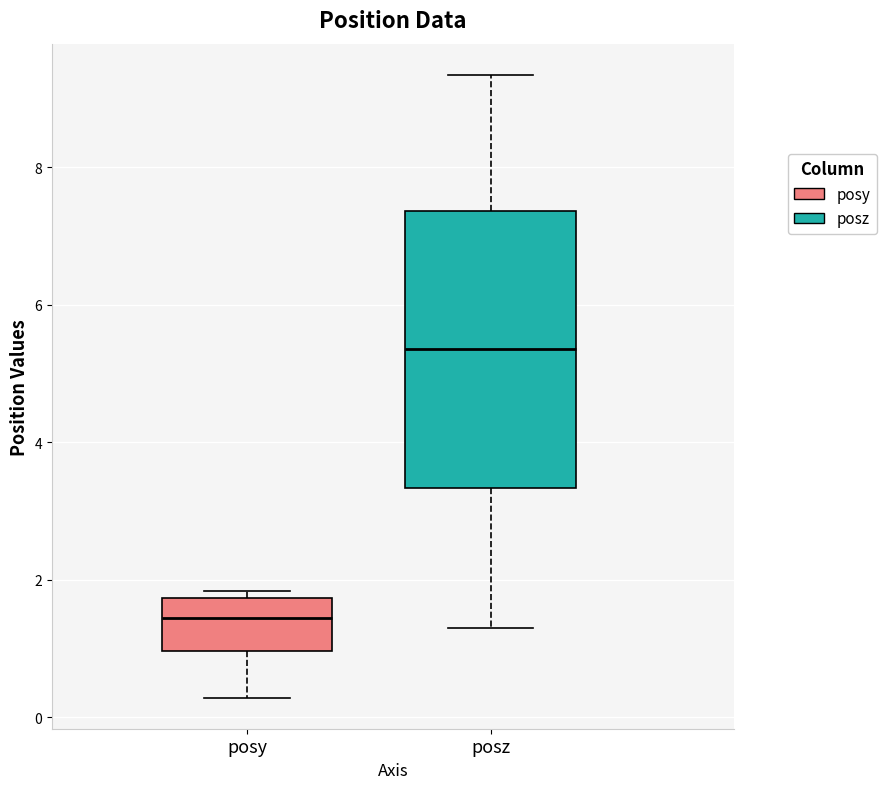

Reading left to right, read every box against the y-axis: the position of its median line, the range the box covers, and the ends of its whiskers. The values are not printed on the chart, so give them approximately, as read against the axis.

posy: median 1.4, box 1.0 to 1.8, whiskers 0.2 to 1.8 (just above the box's upper edge)
posz: median 5.4, box 3.4 to 7.4, whiskers 1.4 to 9.4